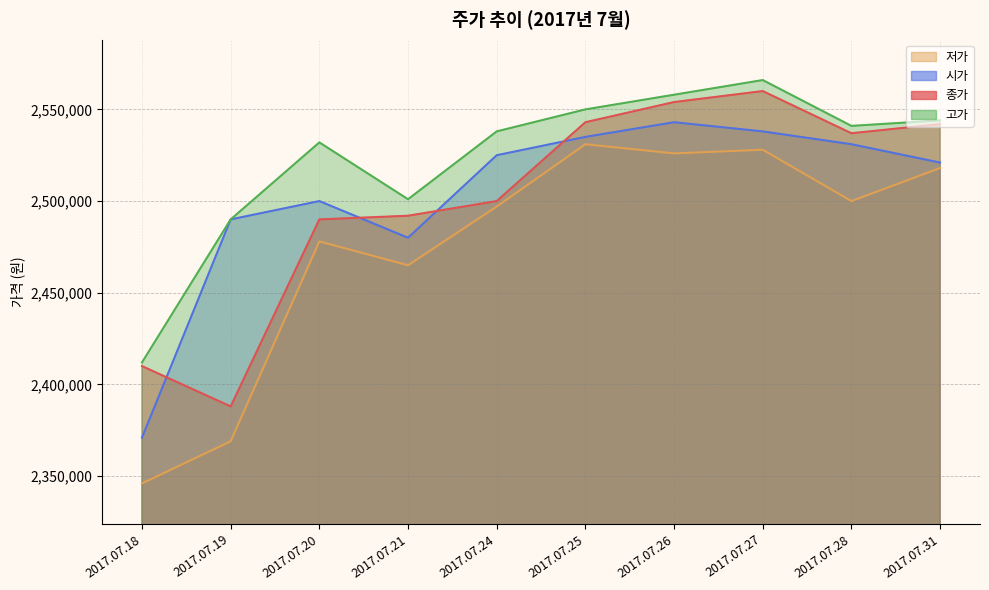

What is the value of the 시가 point at the 1st from the left?

2371000